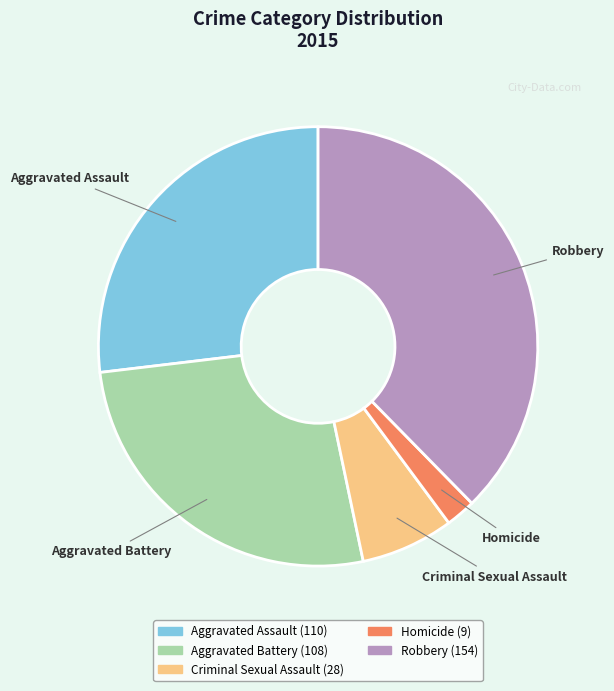

Is there any slice that represents more than half of the pie?

No